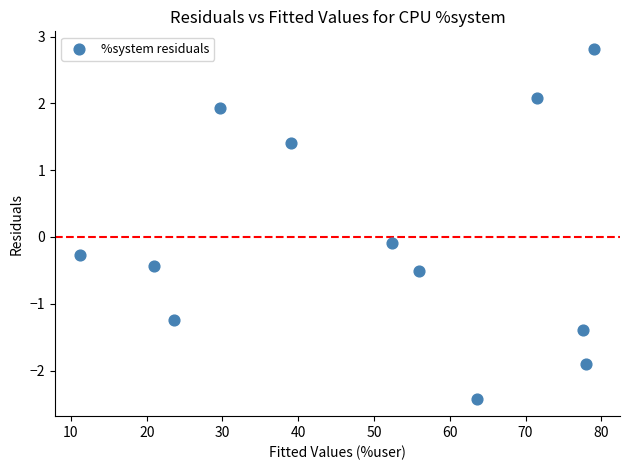

What is the average X value?

50.2